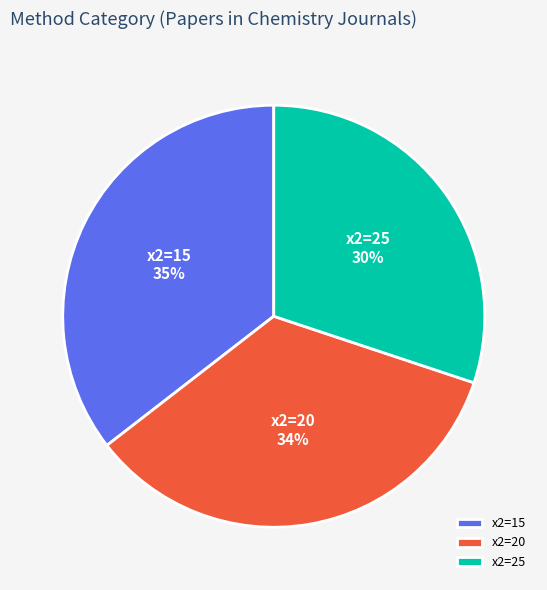

How many slices are in this pie chart?

3